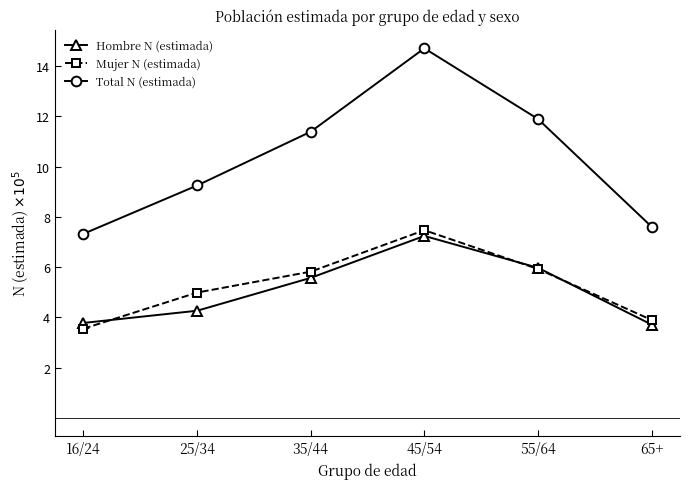

List the labels in order of Mujer N (estimada) value, largest first.

45/54, 55/64, 35/44, 25/34, 65+, 16/24